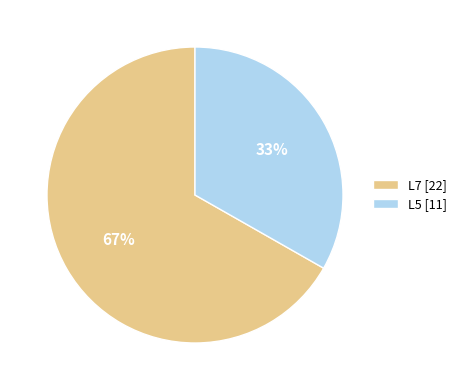

Approximately how many times larger is the value at L7 [22] compared to L5 [11]?

2.0